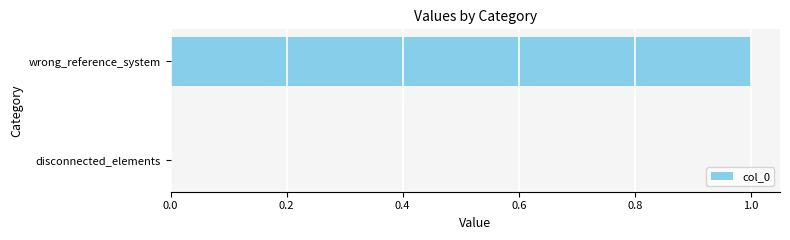

How many series are shown in this chart?

1